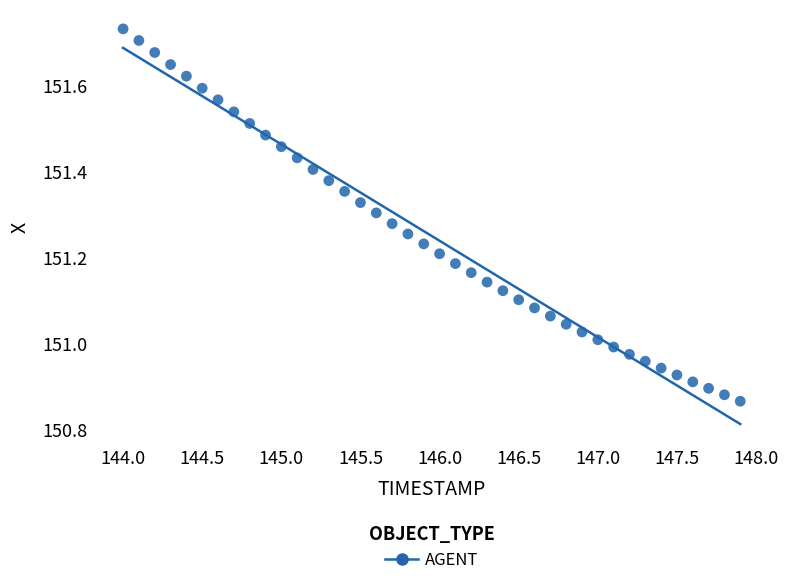

What is the range of X values (max minus min)?

3.9